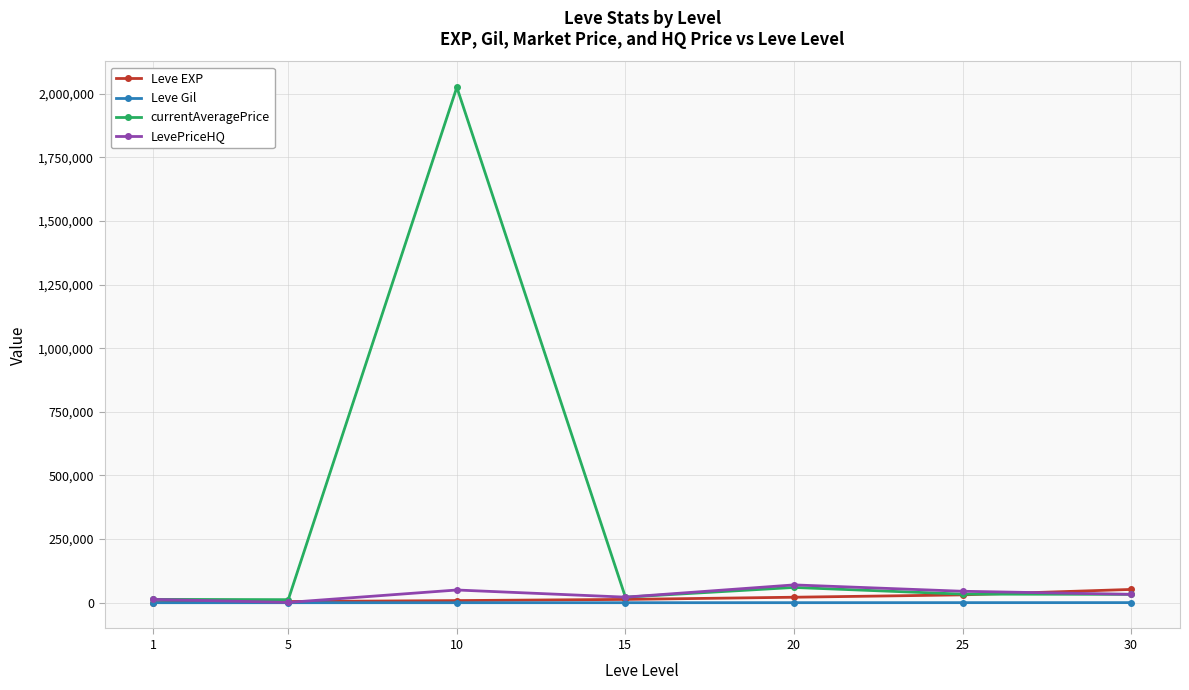

Which series has the largest total across all categories?

currentAveragePrice